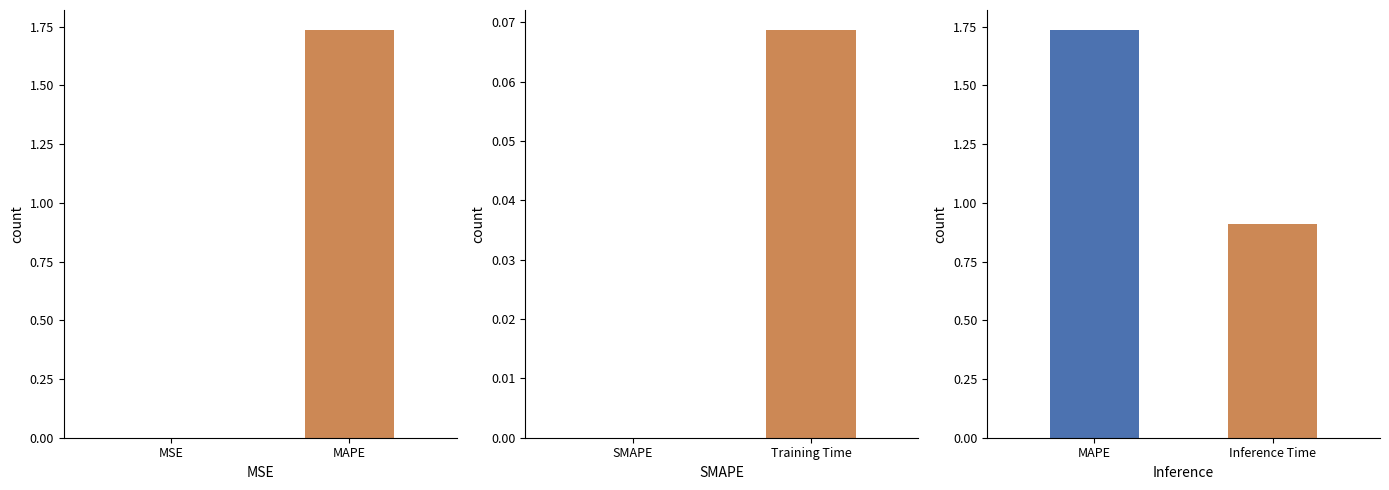

How many data points are above 0?

4